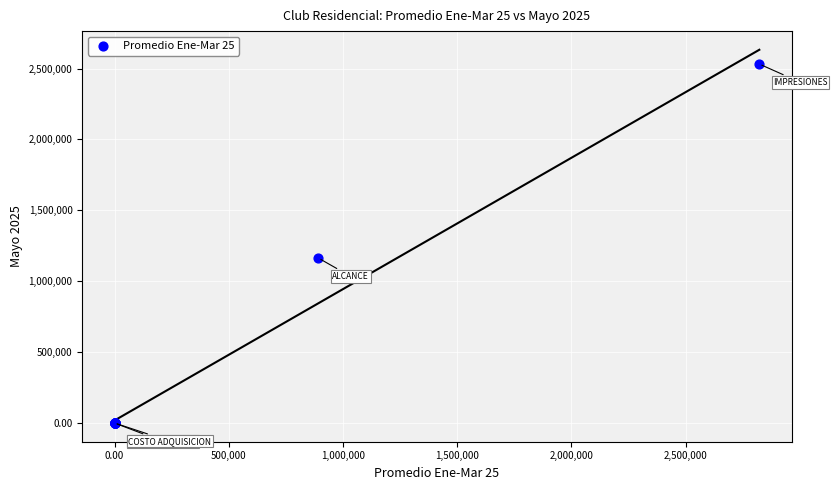

What Y value in the scatter plot is closest to 1265751?

1163122.0